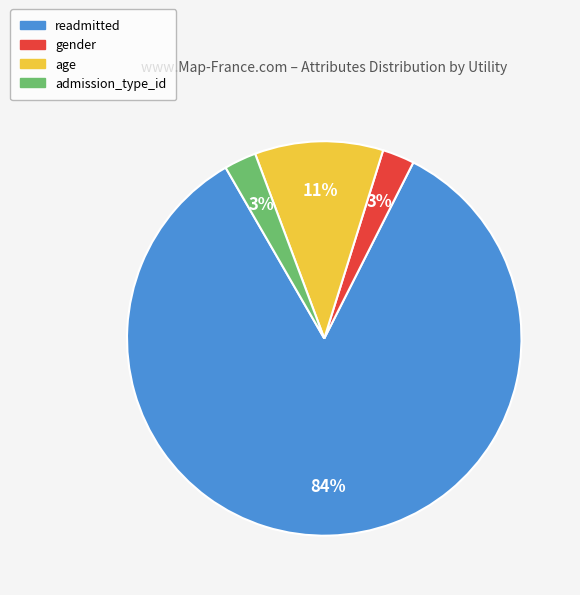

Between admission_type_id and age, which is larger?

age